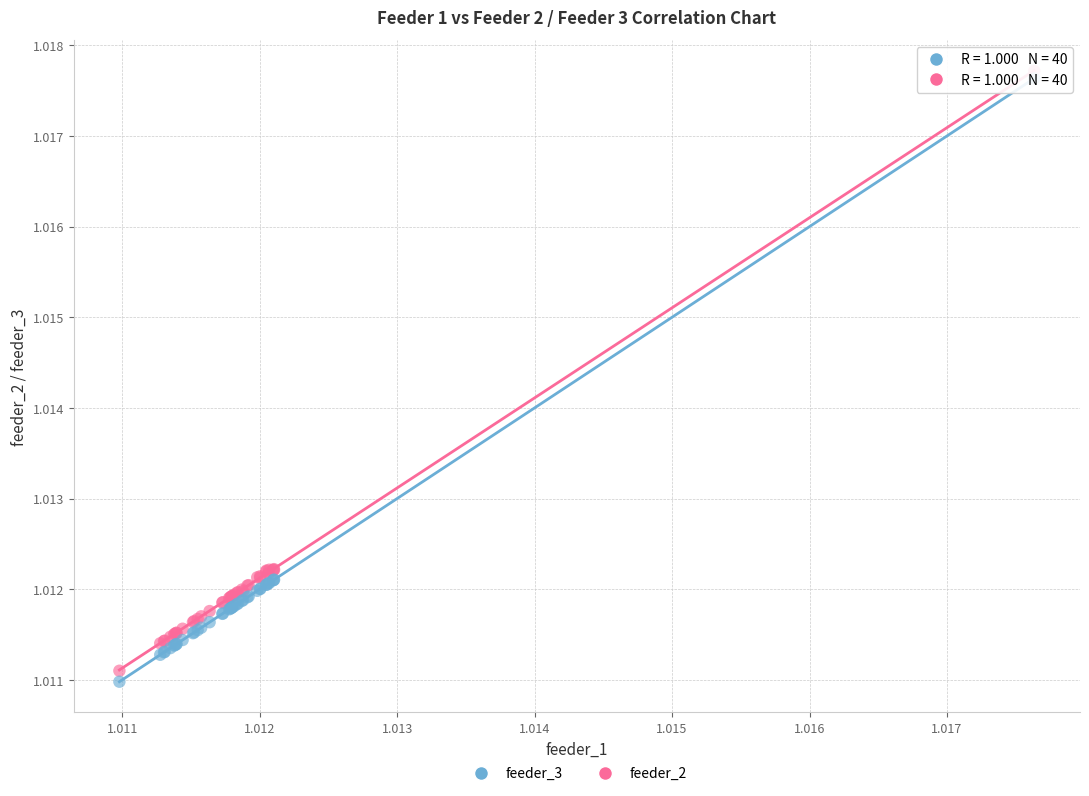

Which series contains the lowest Y value?

feeder_3